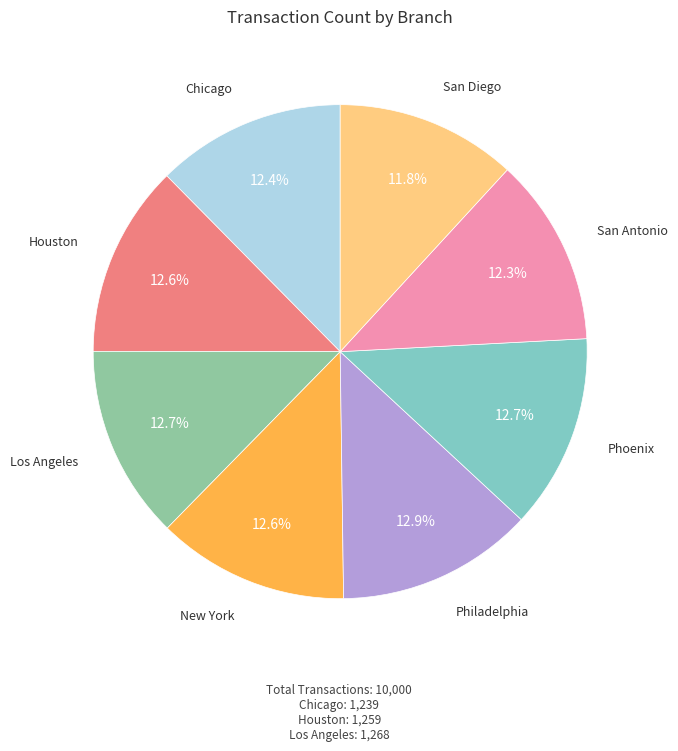

True or false: Philadelphia accounts for 20% of the total.

False